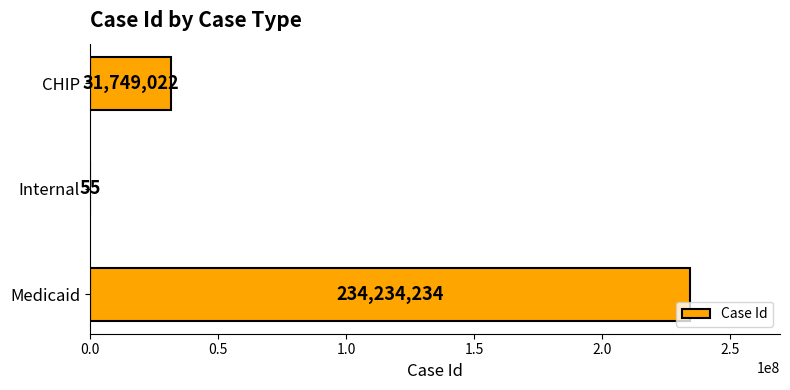

Where is the data nearest to the value 117117144?

CHIP